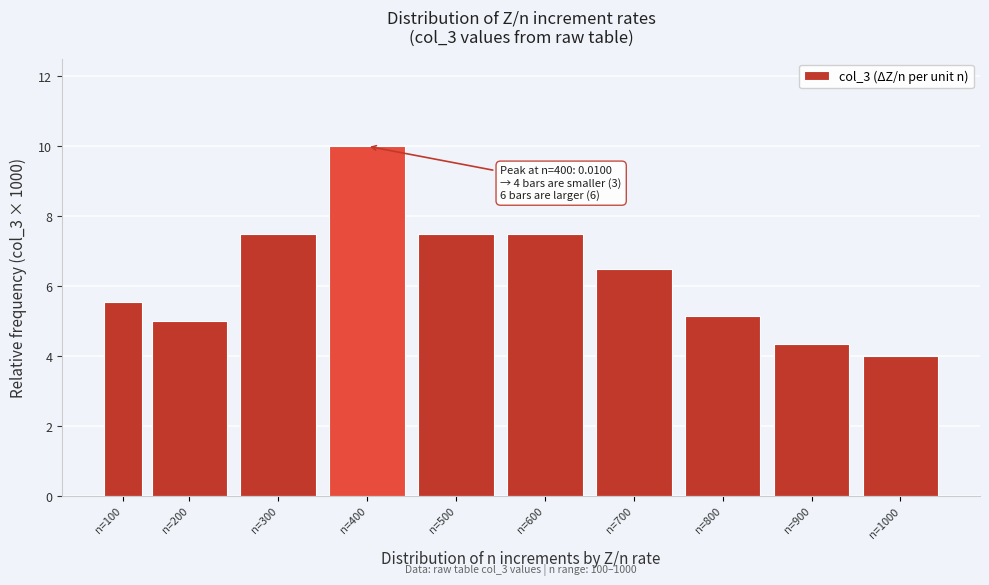

What is the change in value from n=100 to n=500?

+1.9